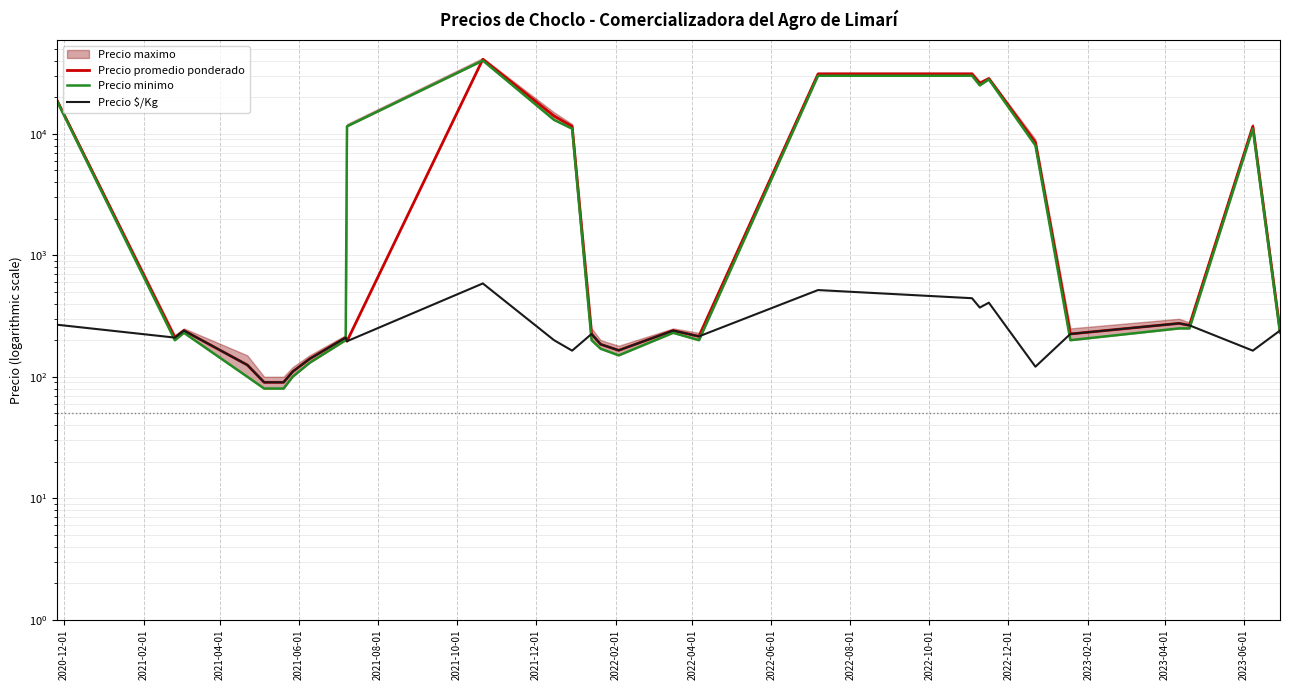

Is the value of Precio $/Kg at 27 greater than the value of Precio promedio ponderado at 2020-12-01?

No